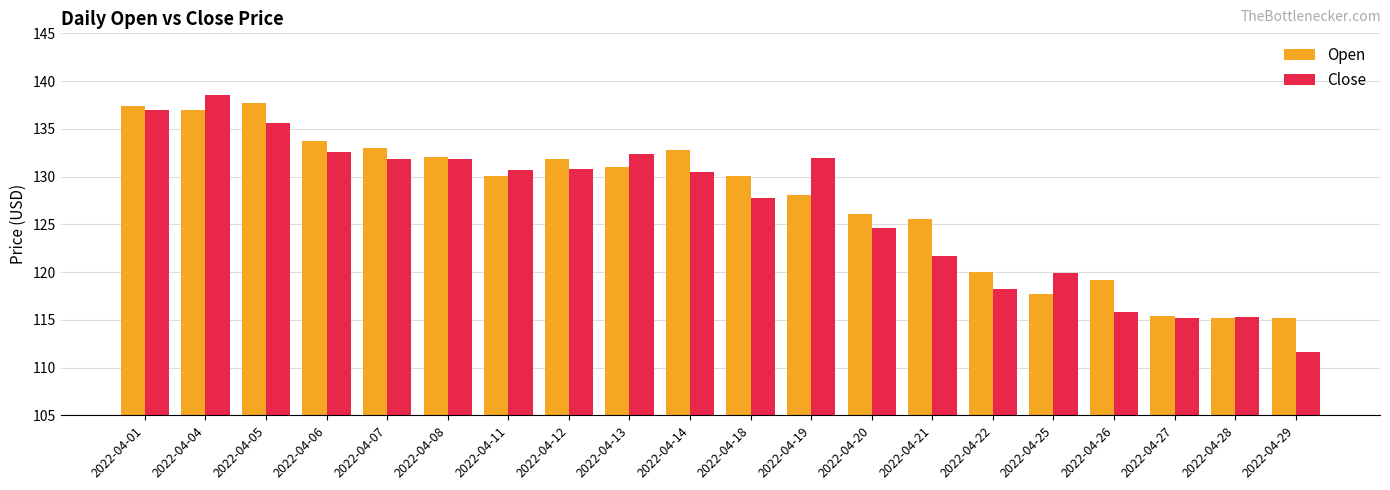

Are the bars horizontal?

No